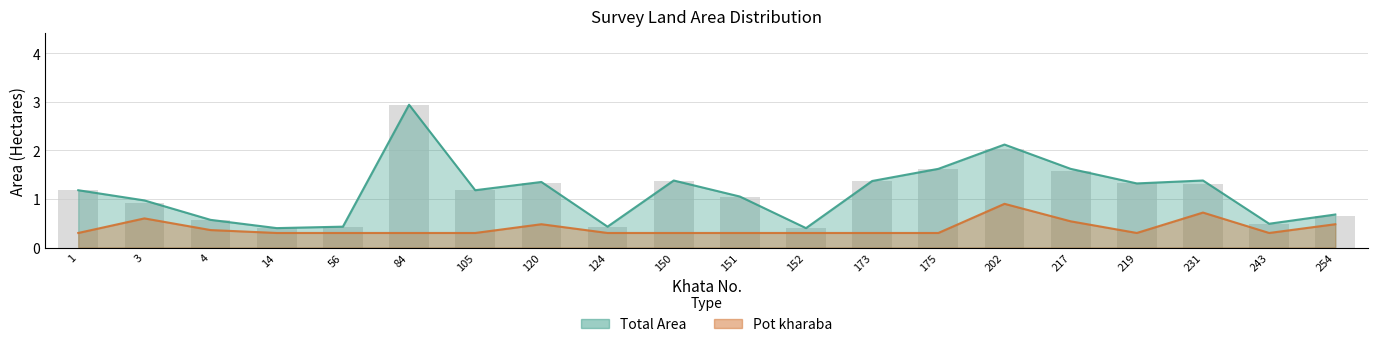

What is the difference between the maximum and minimum values in the Pot kharaba series?

0.6